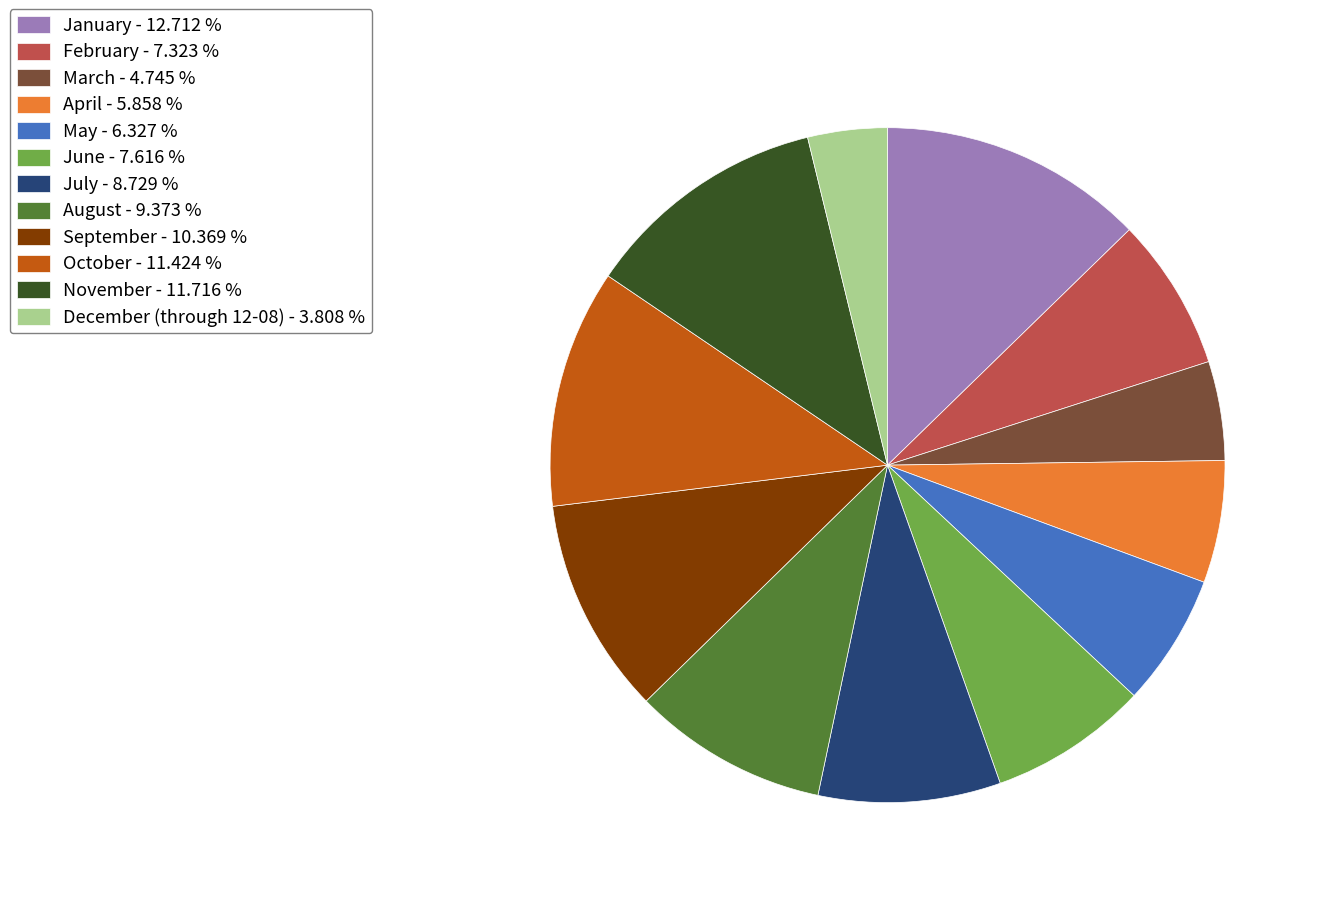

Count the number of slices in the pie.

12